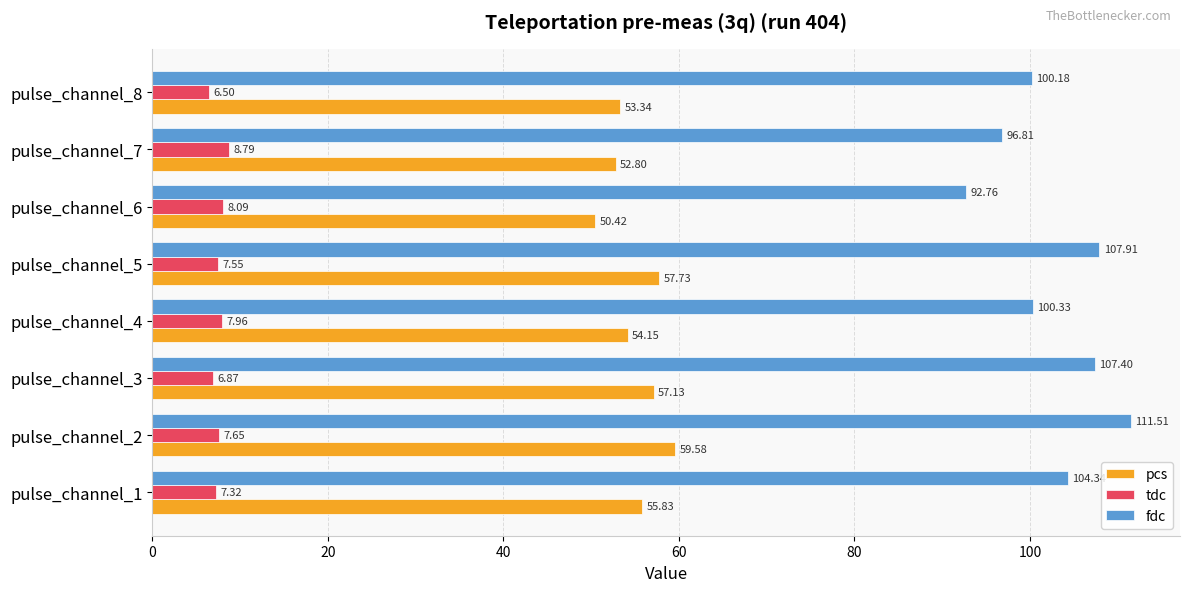

List the labels in order of tdc value, smallest first.

pulse_channel_8, pulse_channel_3, pulse_channel_1, pulse_channel_5, pulse_channel_2, pulse_channel_4, pulse_channel_6, pulse_channel_7